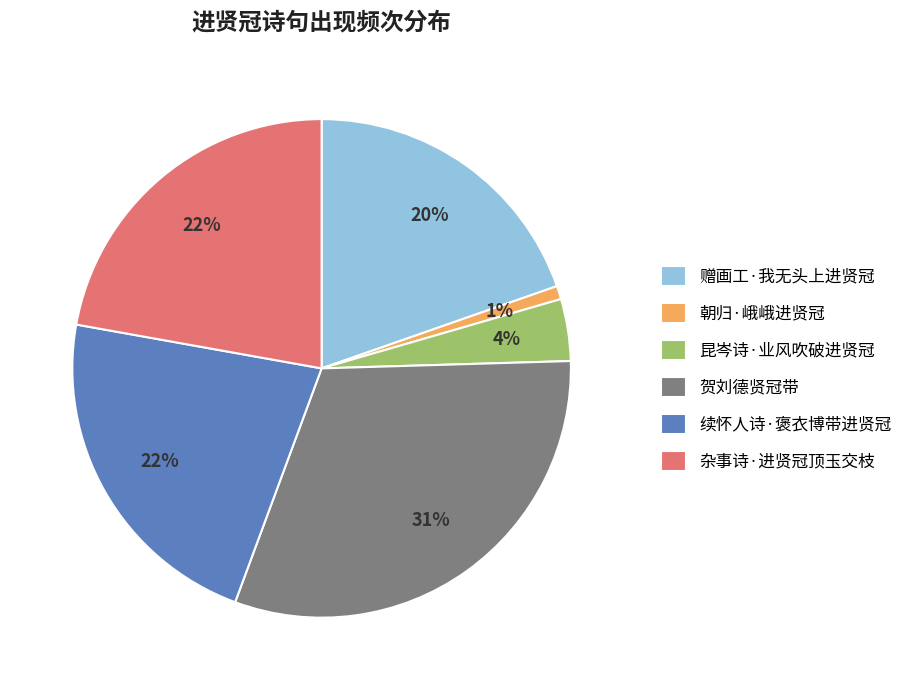

True or false: 赠画工·我无头上进贤冠 accounts for 20% of the total.

True